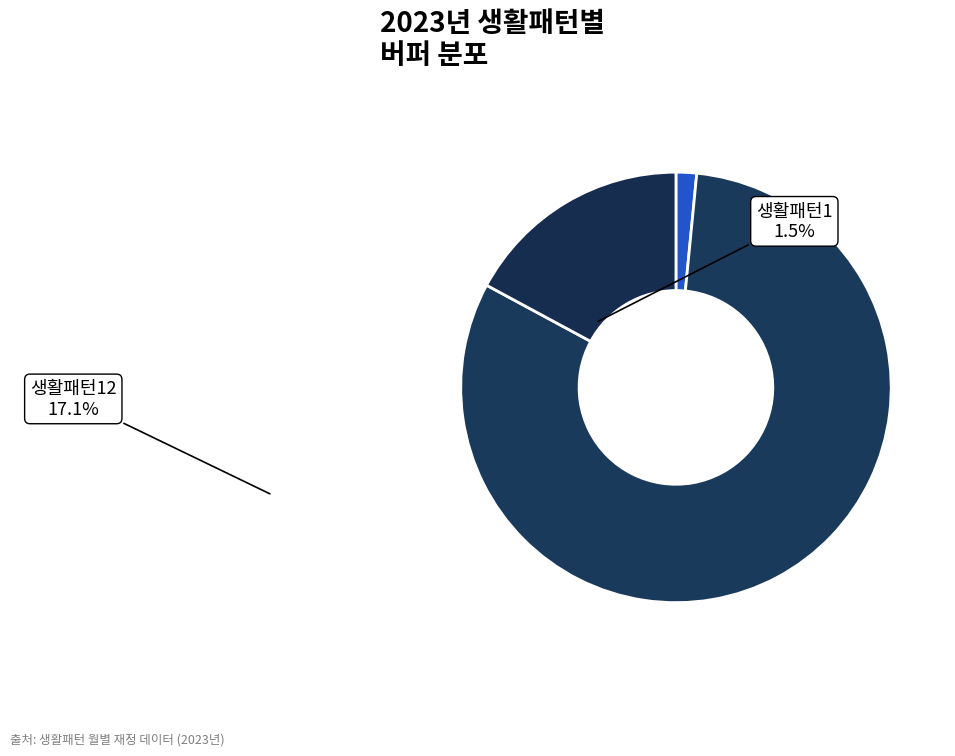

How many segments does this pie chart have?

3